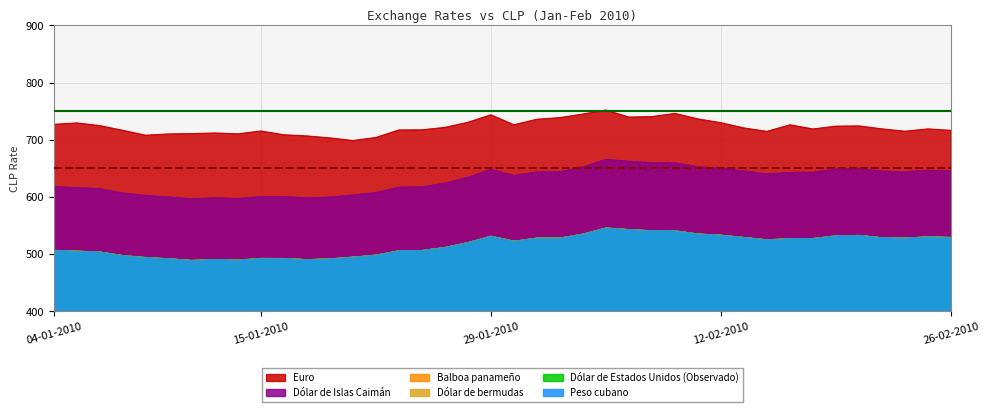

True or false: Balboa panameño and Dólar de bermudas intersect in this chart.

False